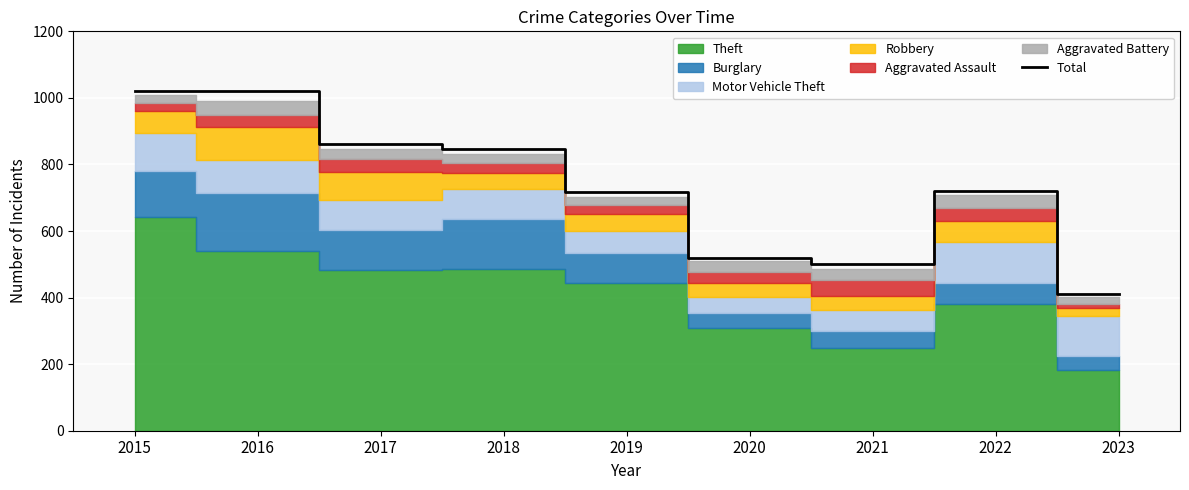

What is the difference between the values at 2015 and 2020?

502